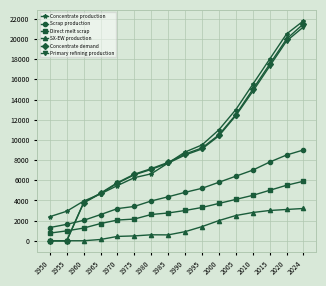

Which label corresponds to the largest value in the chart?

2024